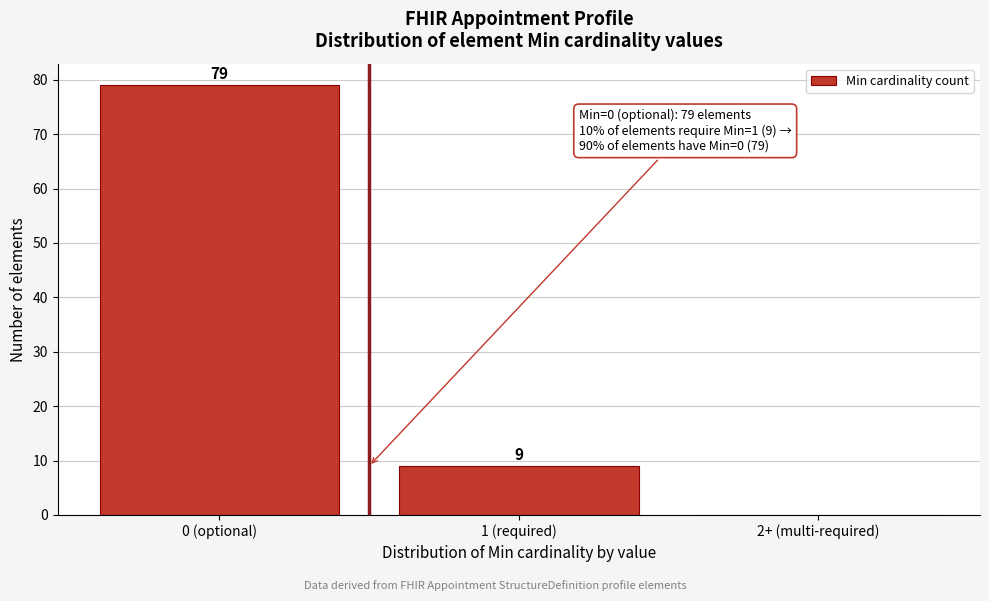

Reading left to right, list all the values displayed in this chart.

0 (optional)=79	1 (required)=9	2+ (multi-required)=0